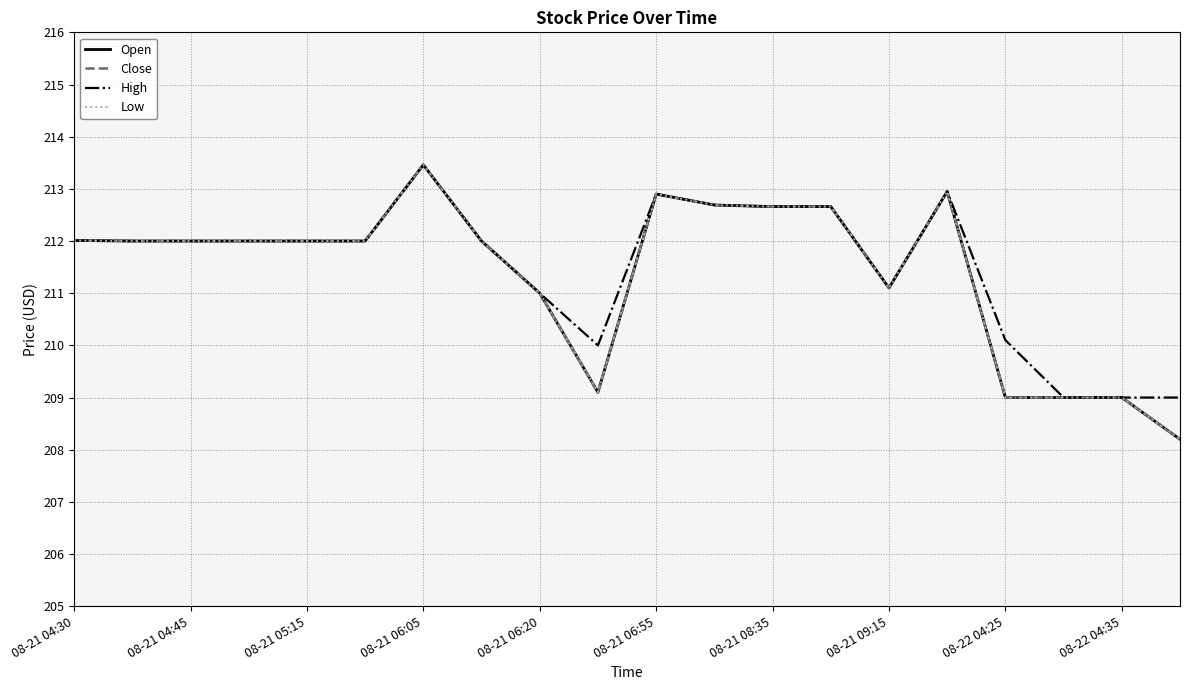

True or false: Close and Low cross at least once.

False